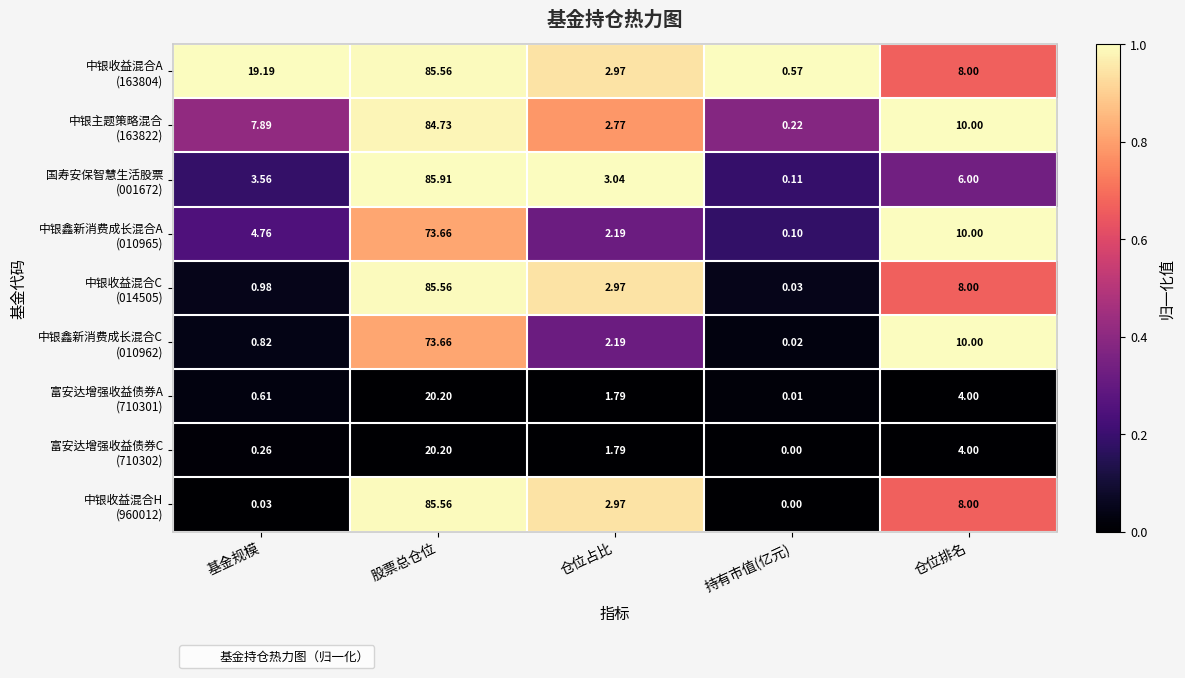

Which category has the lowest value across all series?

持有市值(亿元)